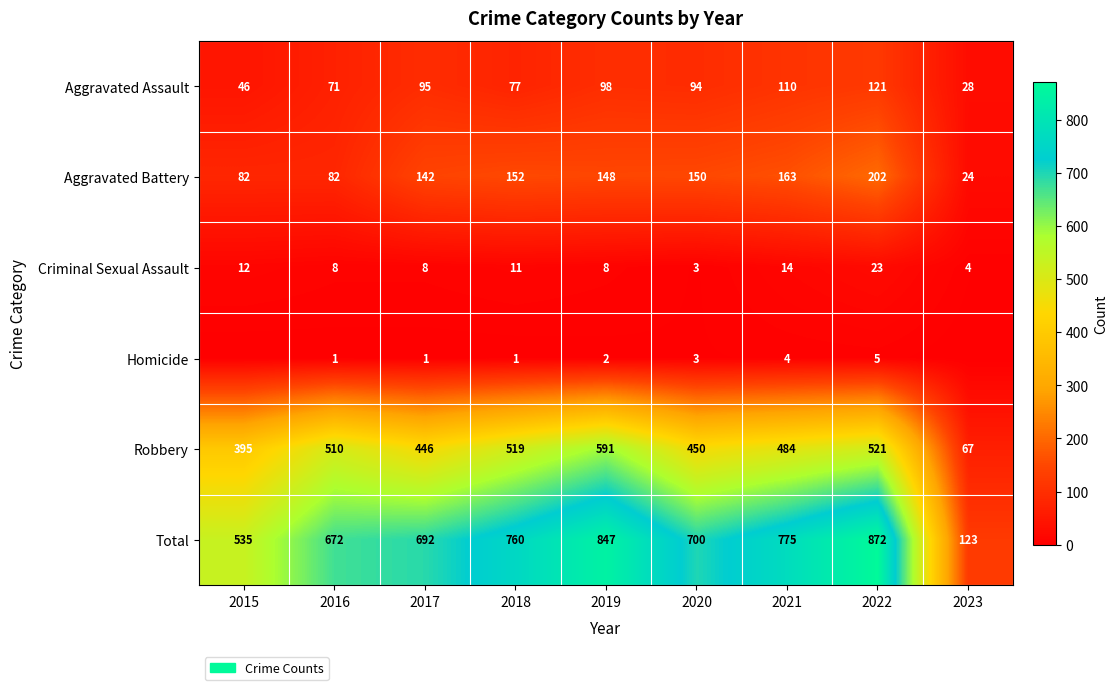

Between 2015 and 2016, which is larger?

2016